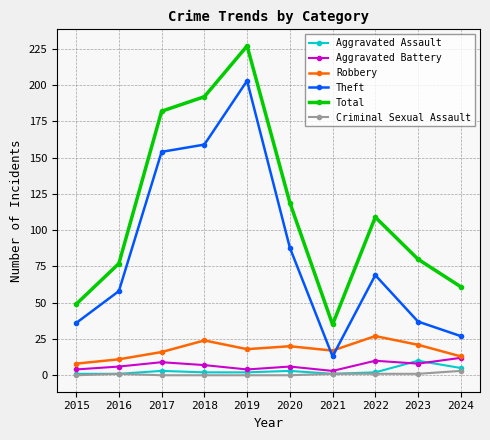

The Criminal Sexual Assault series shows 3 at 2024. True or false?

True